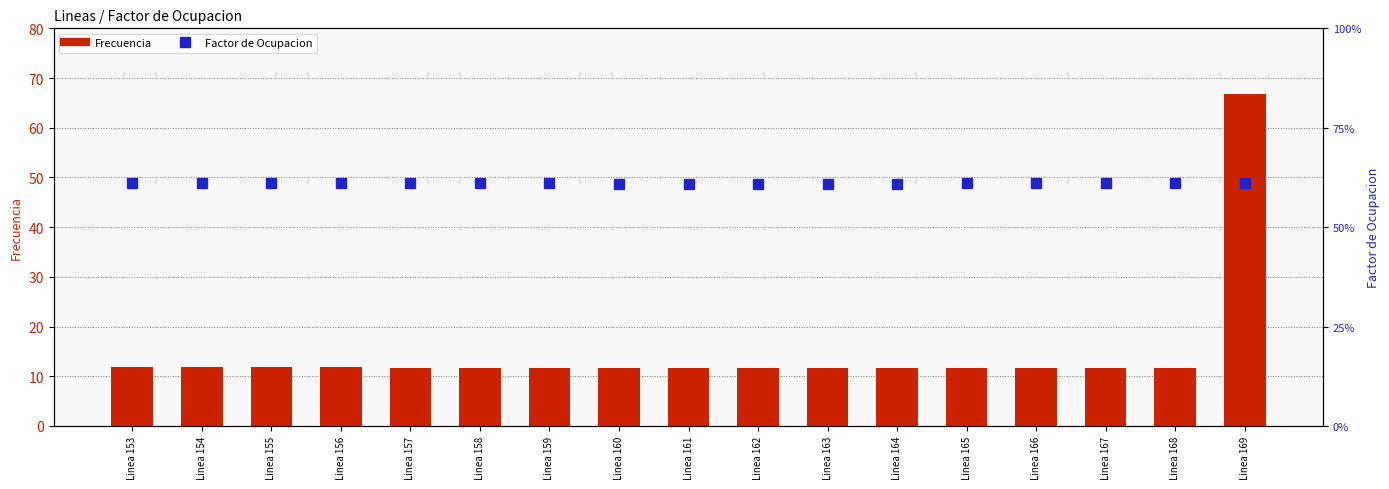

What are all the series names shown in the legend?

Frecuencia, Factor de Ocupacion